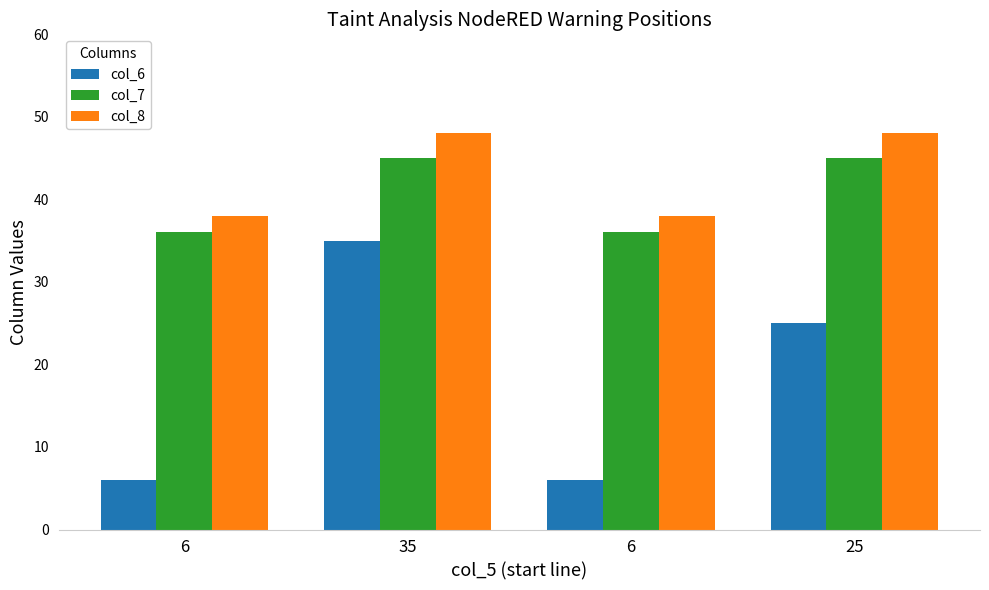

Between 6 and 35, which is larger?

35